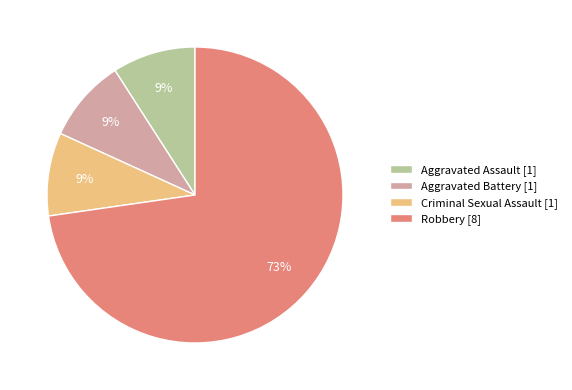

True or false: Aggravated Battery [1] accounts for 1% of the total.

False